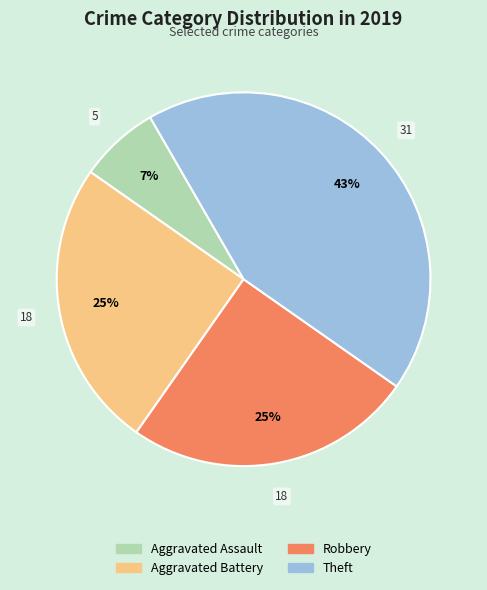

Count the number of slices in the pie.

4